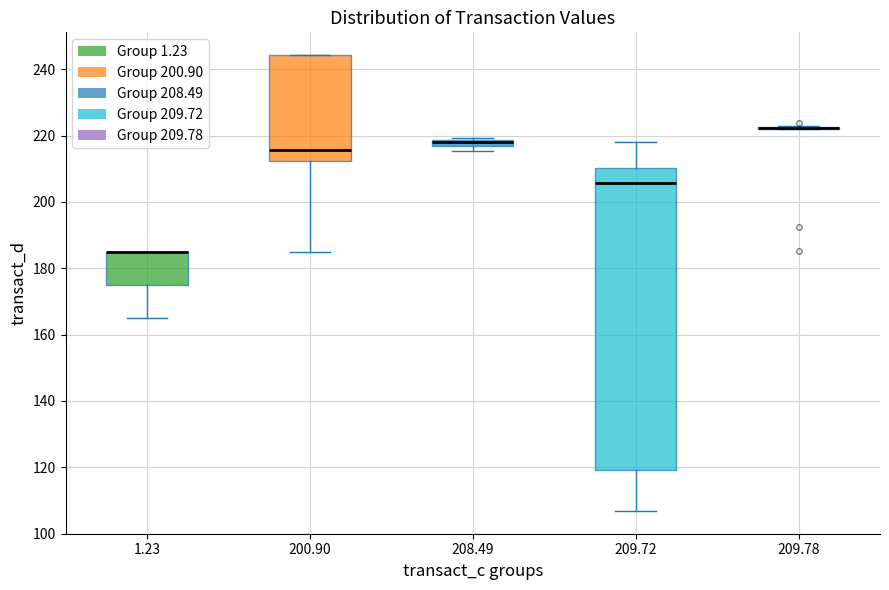

Where is the upper edge of the box at x = 200.90 on the y-axis? The values are not printed on the chart, so give them approximately, as read against the axis.

244